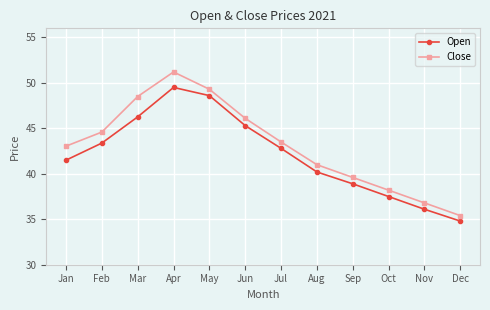

What is the difference between the maximum and second lowest values in the Close series?

14.4